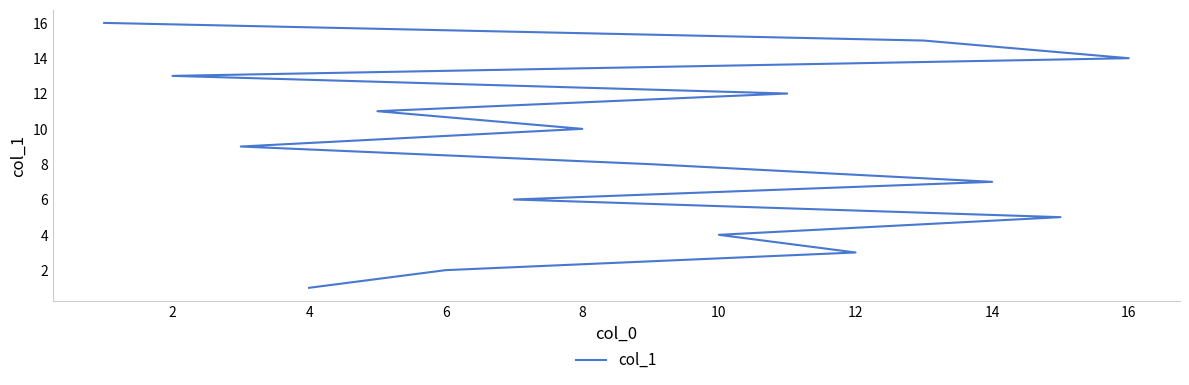

True or false: the data shows 15 at 16.

False